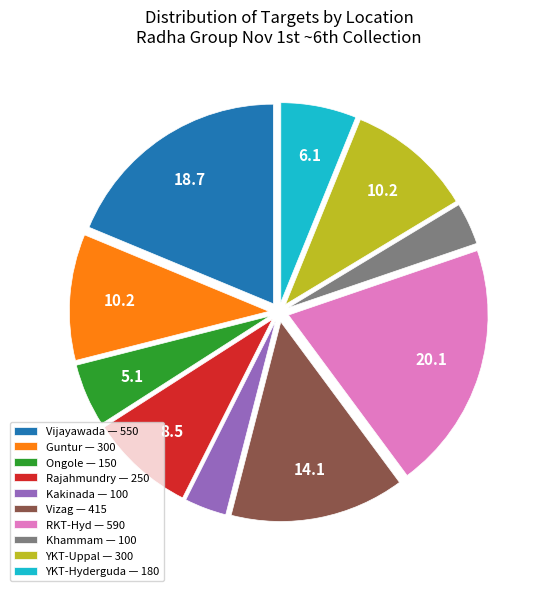

Approximately how many times larger is the value at Vizag — 415 compared to Rajahmundry — 250?

1.7